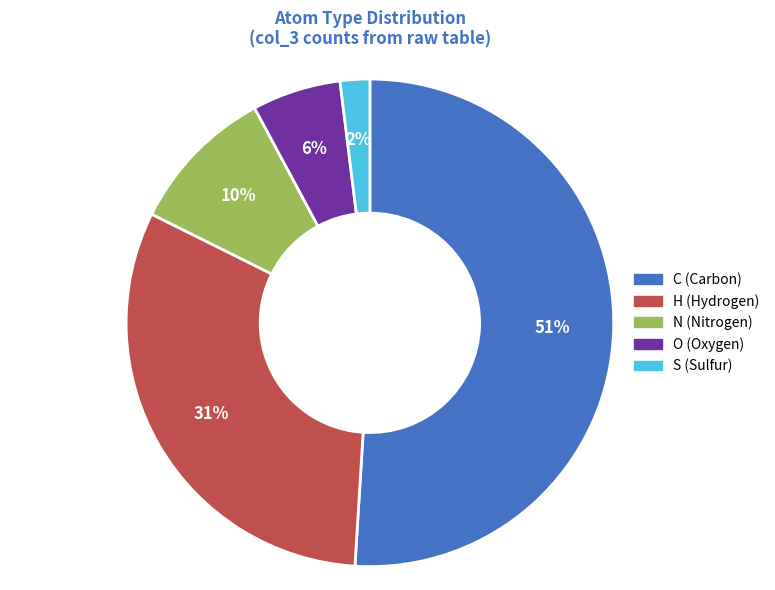

Approximately how many times larger is the value at N compared to S?

5.0